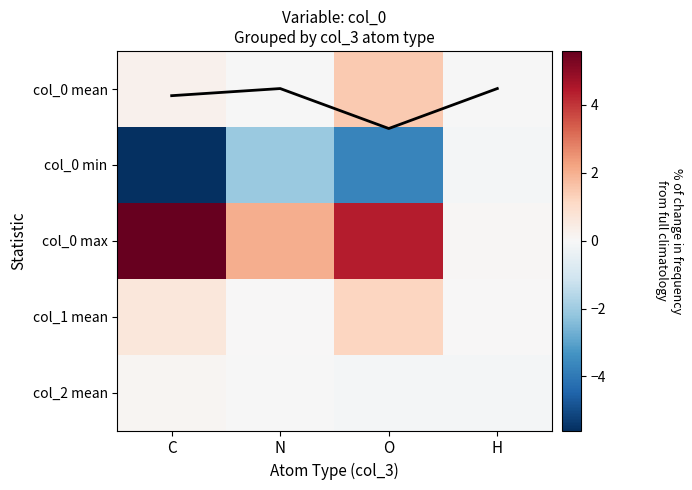

True or false: col_0 max has a value of 5.6 at C.

True